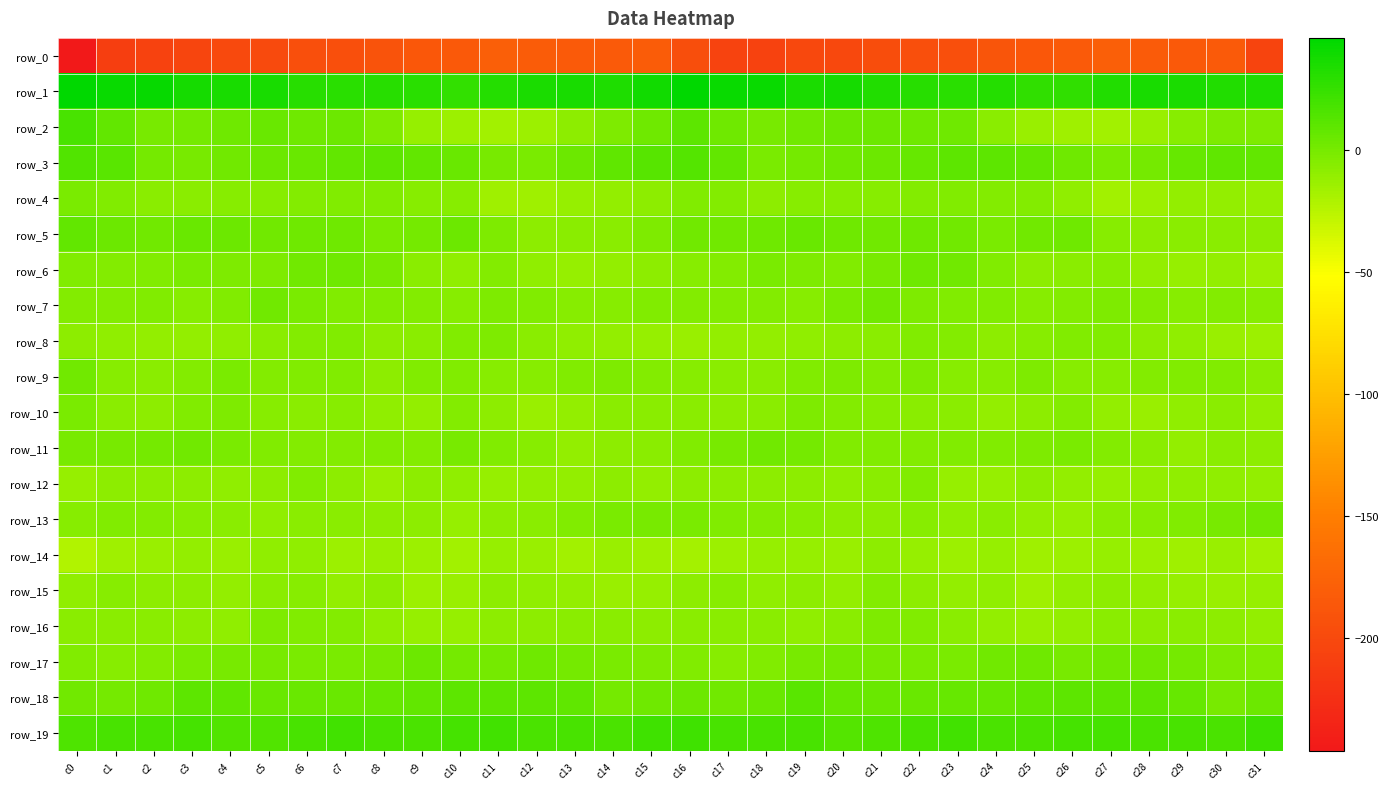

How many data points in row_11 are less than -3?

20